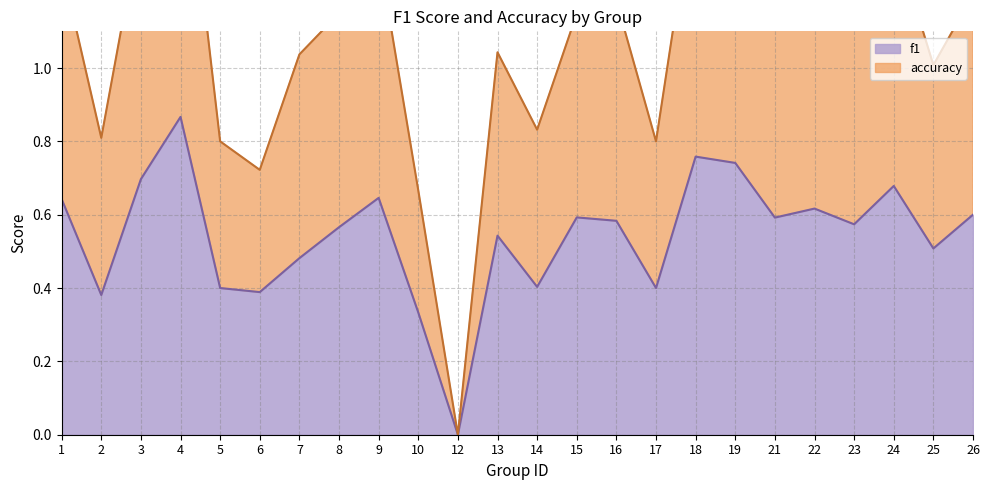

How many values in accuracy are above zero?

23